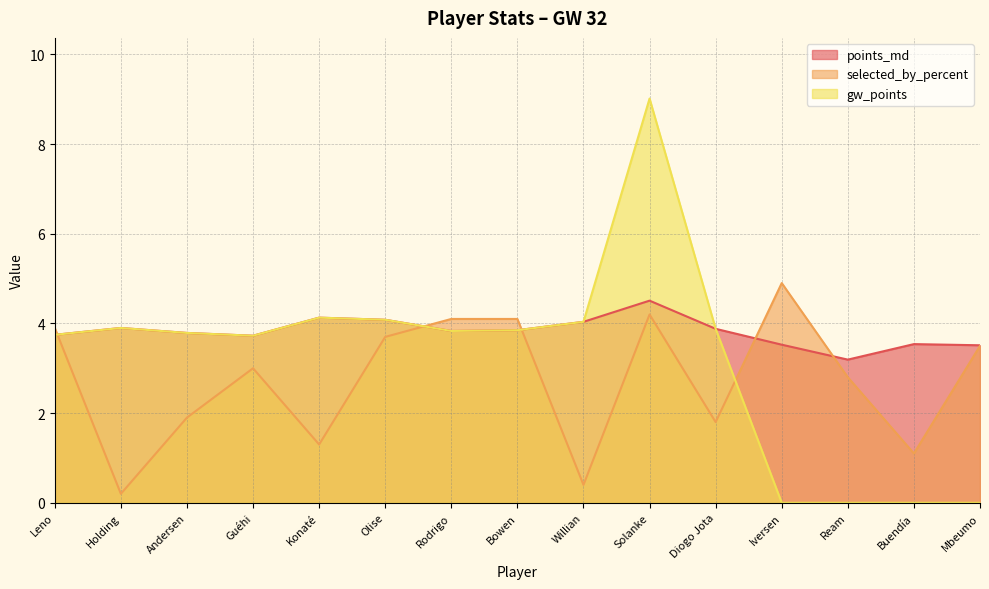

At which label is selected_by_percent closest to 2?

Andersen